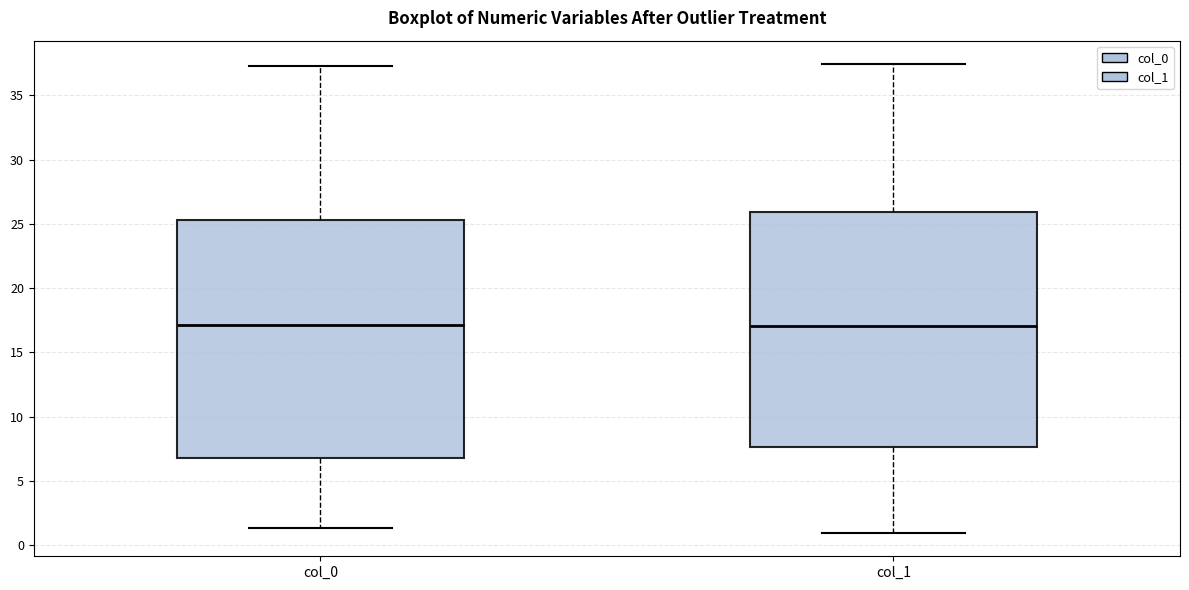

Reading left to right, read every box against the y-axis: the position of its median line, the range the box covers, and the ends of its whiskers. The values are not printed on the chart, so give them approximately, as read against the axis.

col_0: median 17.0, box 7.0 to 25.5, whiskers 1.5 to 37.5
col_1: median 17.0, box 7.5 to 26.0, whiskers 1.0 to 37.5